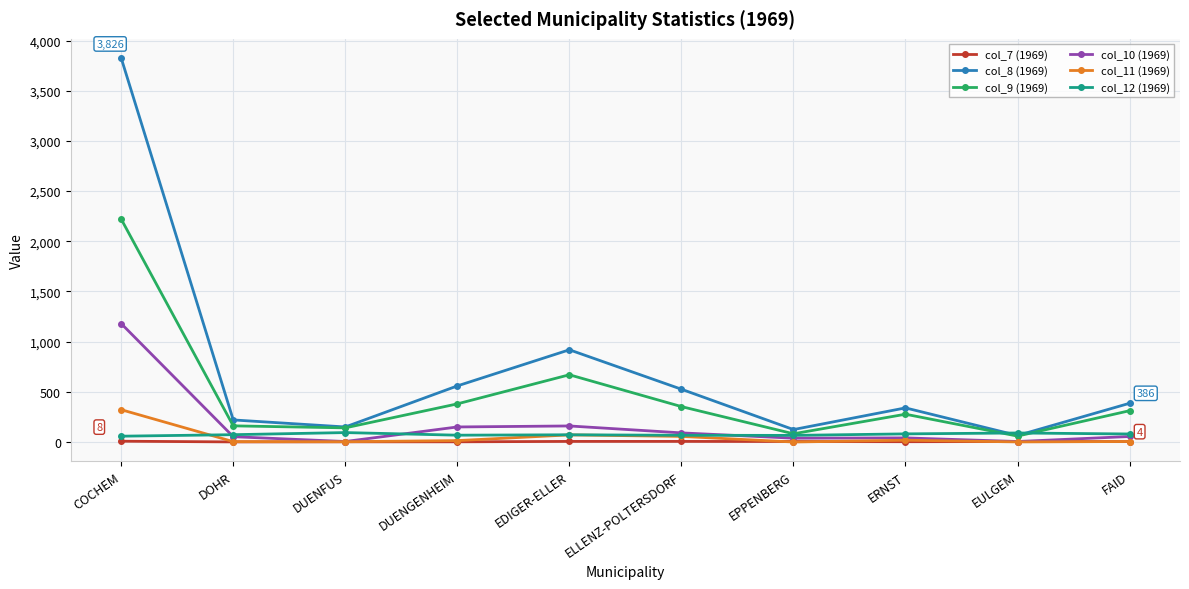

What is the difference between the col_12 (1969) values at DUENFUS and EDIGER-ELLER?

22